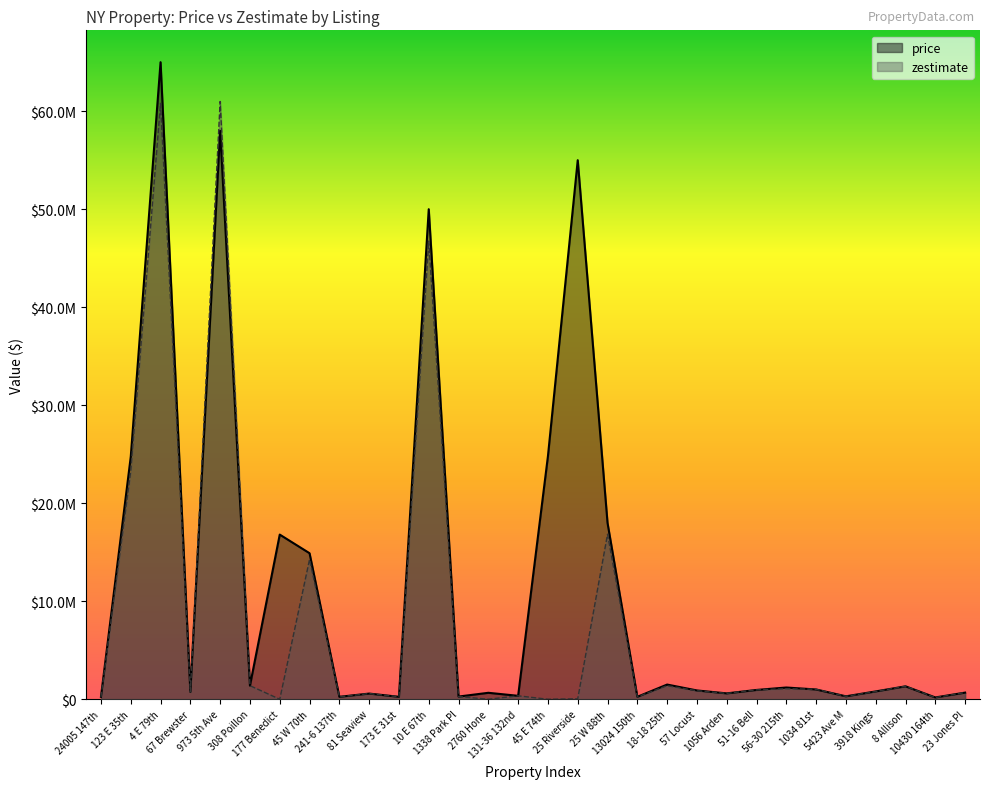

What is the approximate value of zestimate at 308 Poillon, to the nearest 100?

1387100